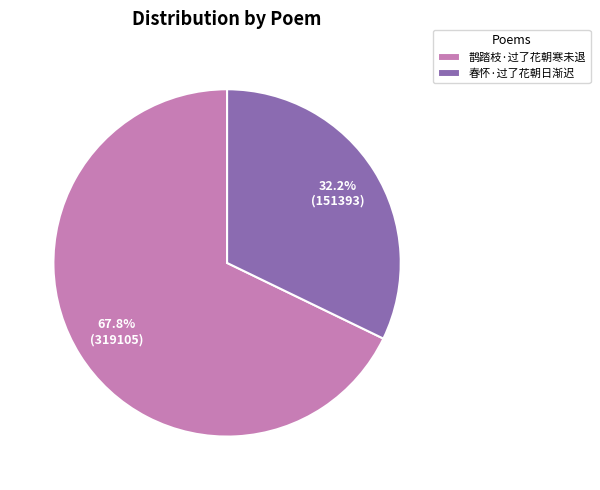

Which slice is the largest?

鹊踏枝·过了花朝寒未退